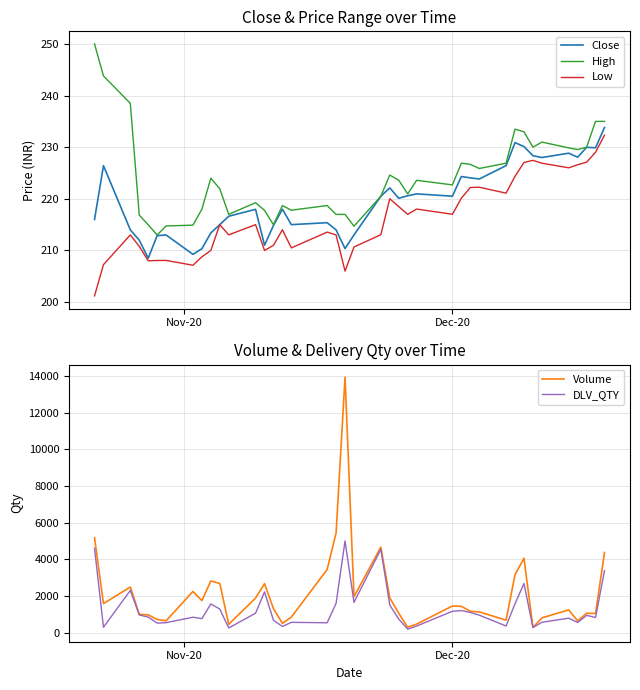

True or false: Low and High cross at least once.

False